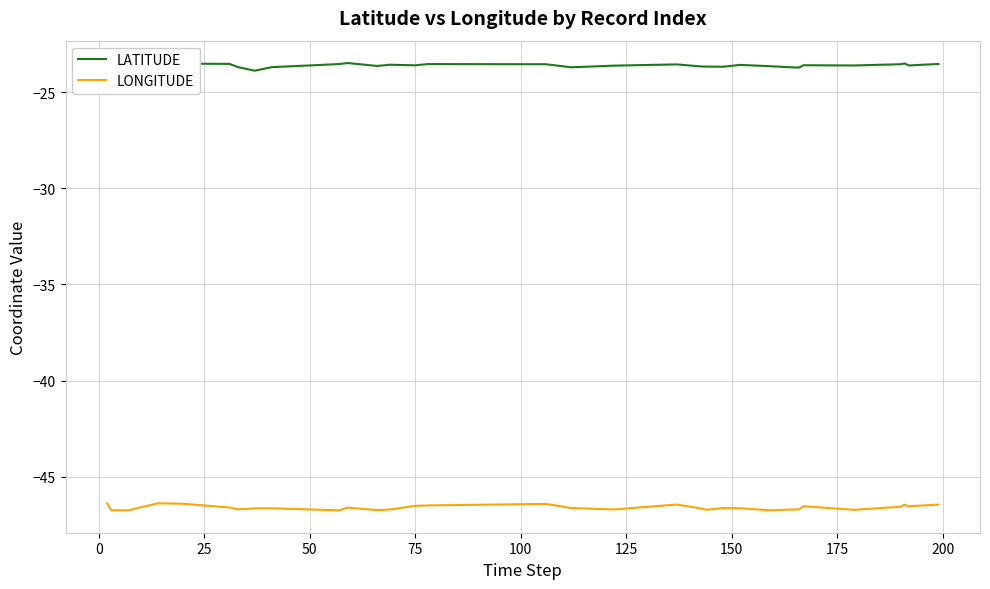

True or false: LATITUDE and LONGITUDE intersect in this chart.

False